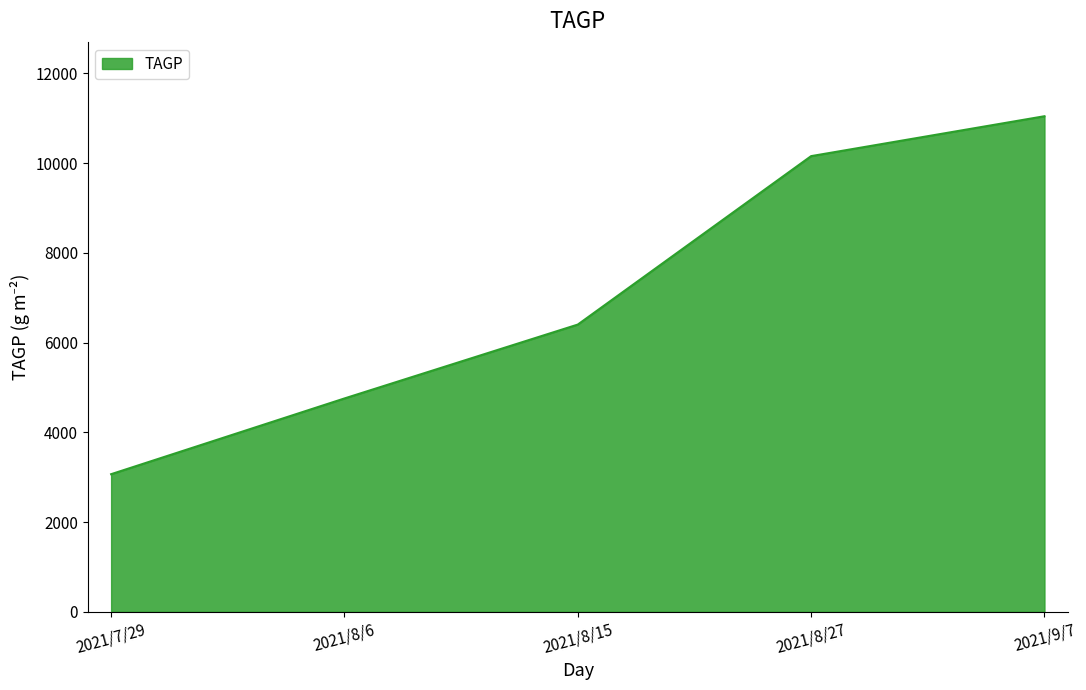

How many lines are shown in the chart?

1